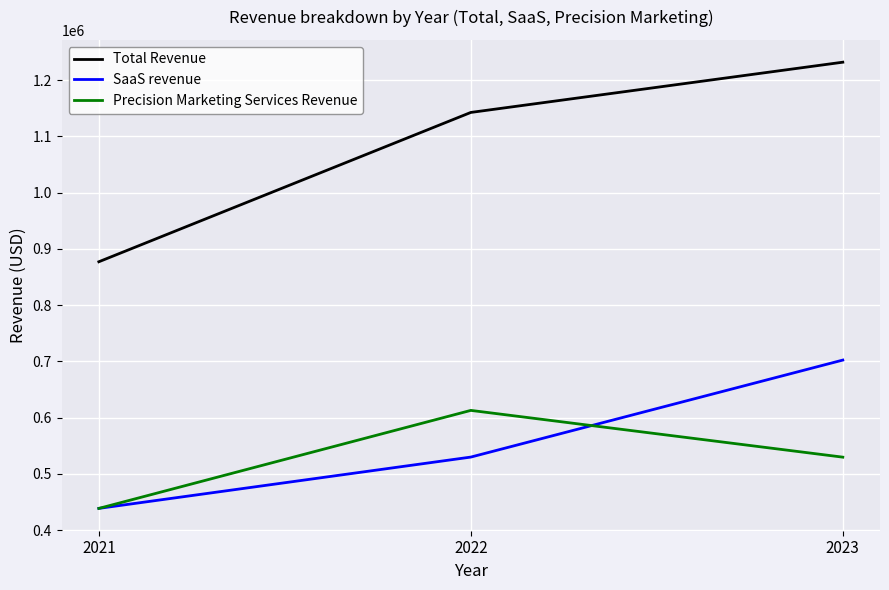

Is the value of SaaS revenue at 2022 greater than the value of Precision Marketing Services Revenue at 2021?

Yes